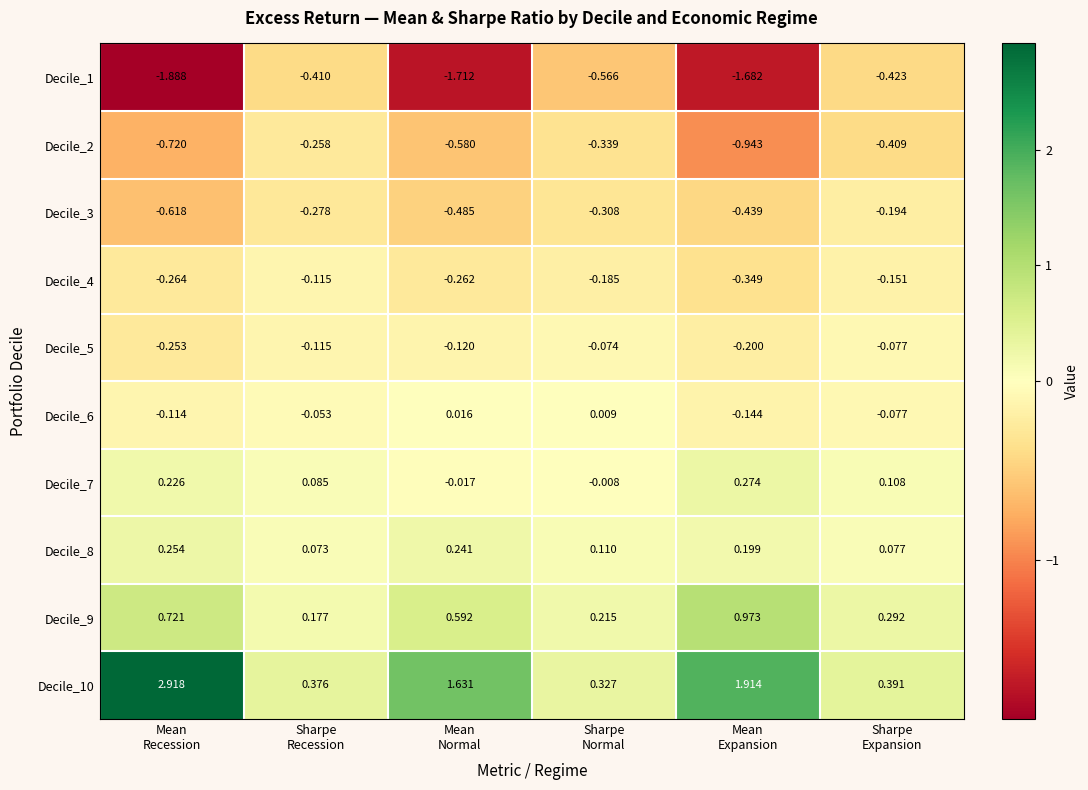

Rank the series by their maximum value, from lowest to highest.

Decile_1, Decile_2, Decile_3, Decile_4, Decile_5, Decile_6, Decile_8, Decile_7, Decile_9, Decile_10